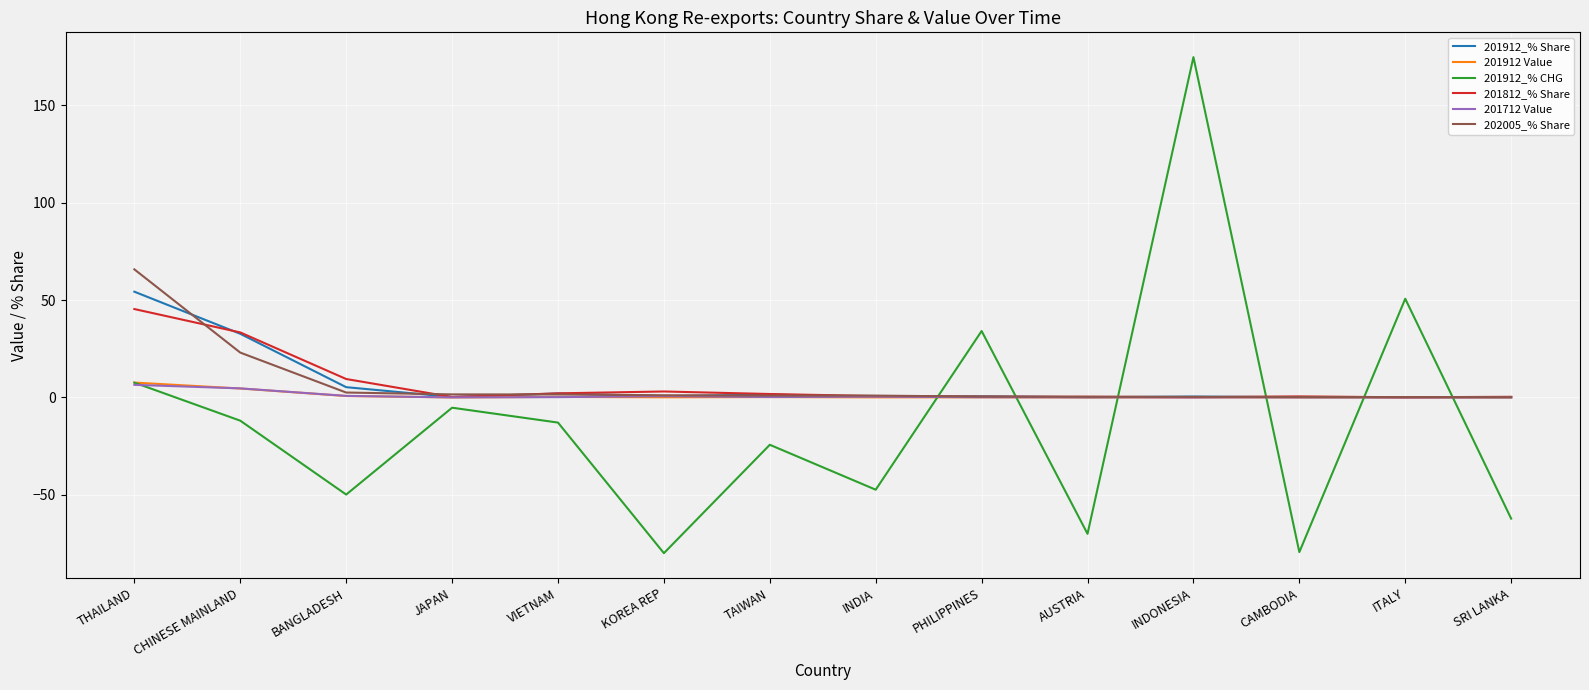

Which category has the highest value across all series?

INDONESIA